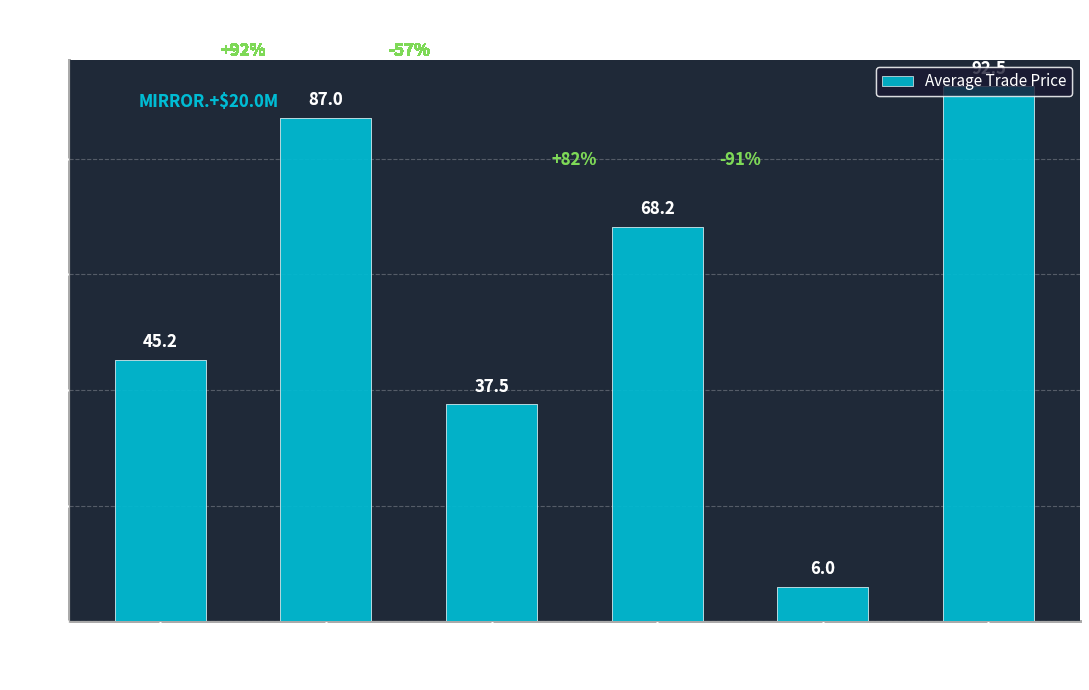

What is the average value?

56.1